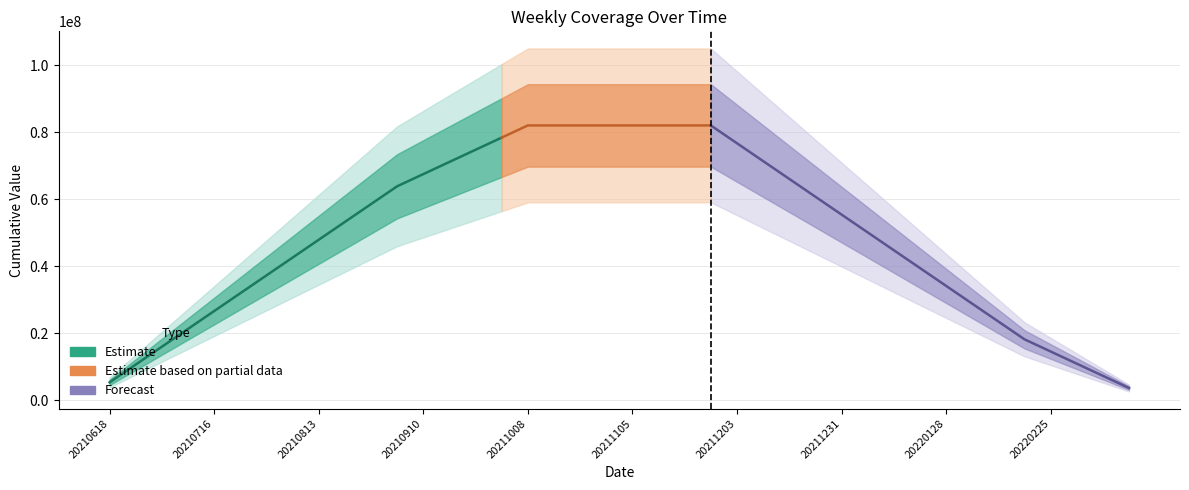

Is this an area chart (filled region under the line)?

No